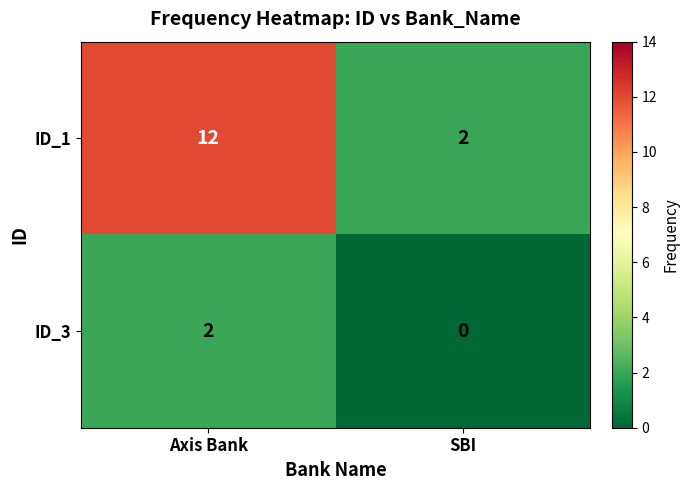

How many data points in ID_3 are less than 2?

1